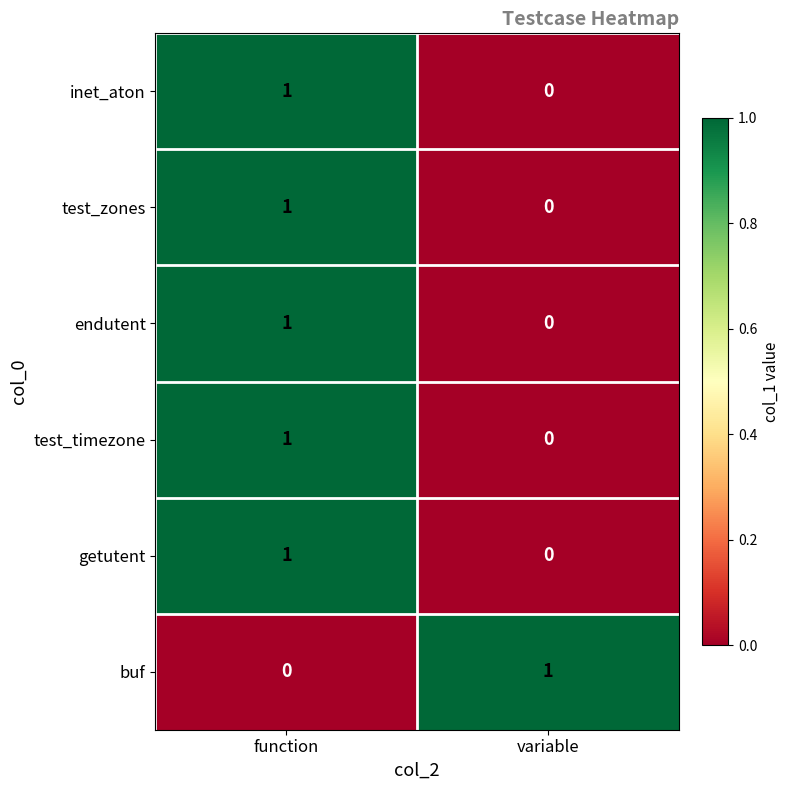

Where is getutent nearest to the value 0?

variable